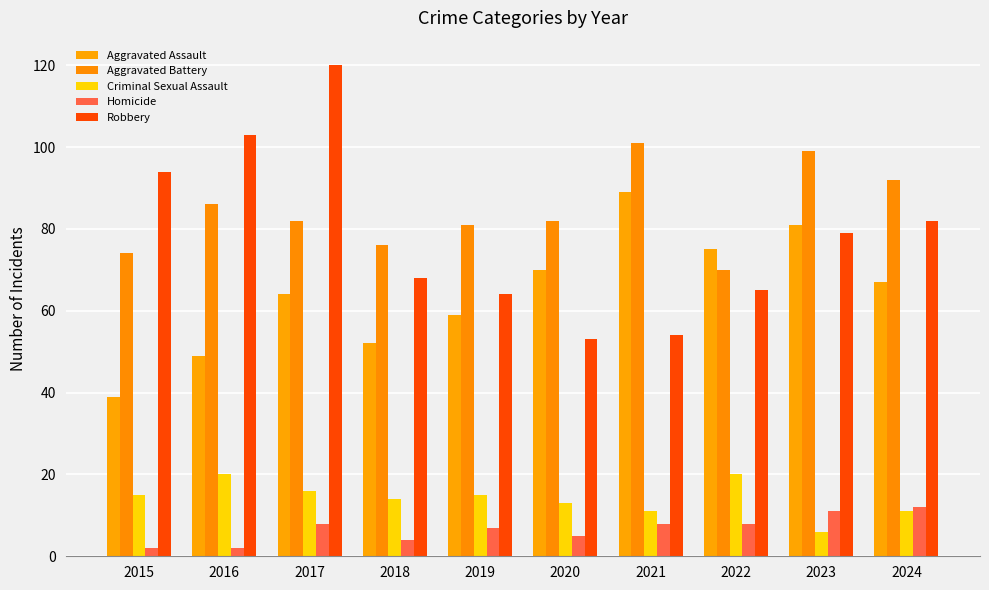

The Aggravated Battery series shows 43 at 2016. True or false?

False